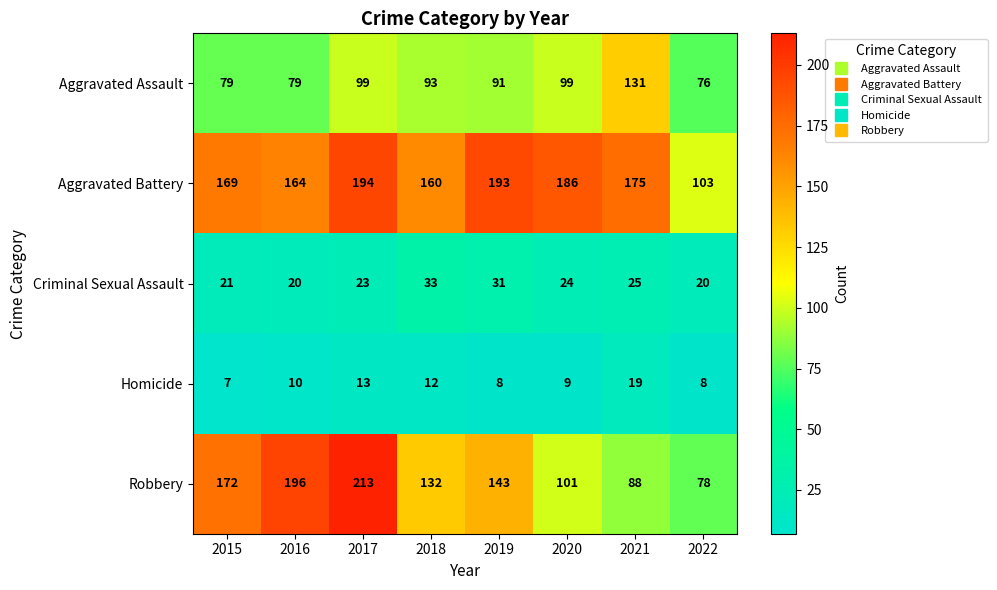

List the series in order of their peak value, lowest first.

Homicide, Criminal Sexual Assault, Aggravated Assault, Aggravated Battery, Robbery